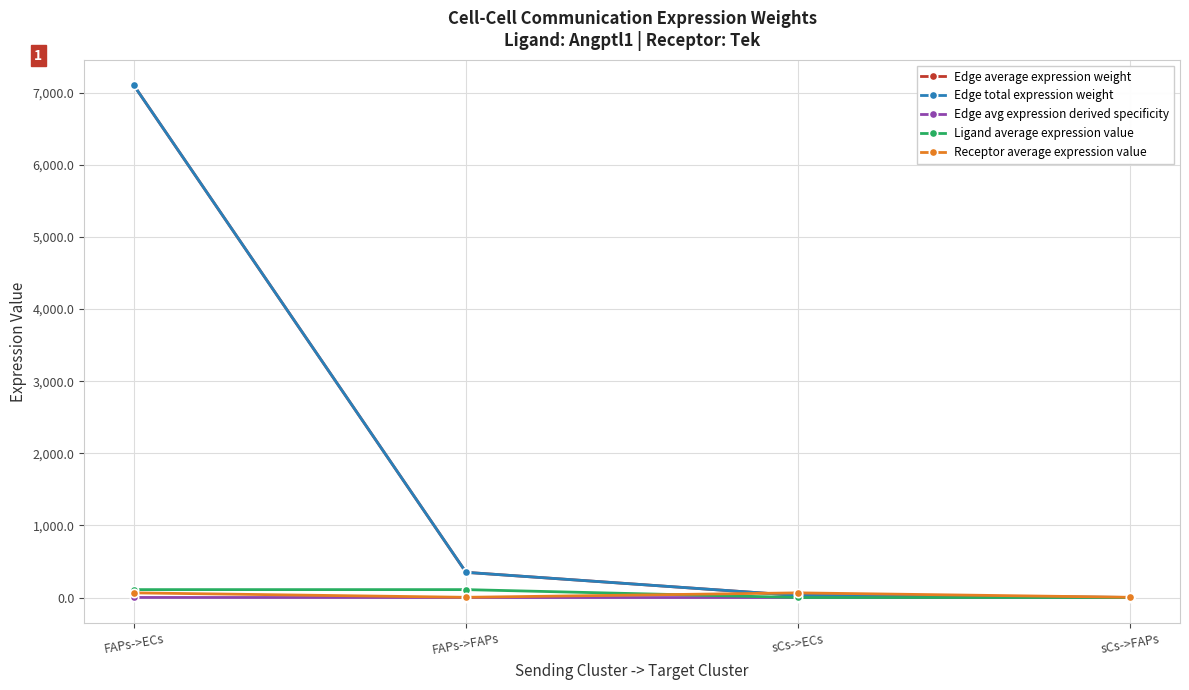

True or false: Ligand average expression value and Receptor average expression value cross at least once.

True